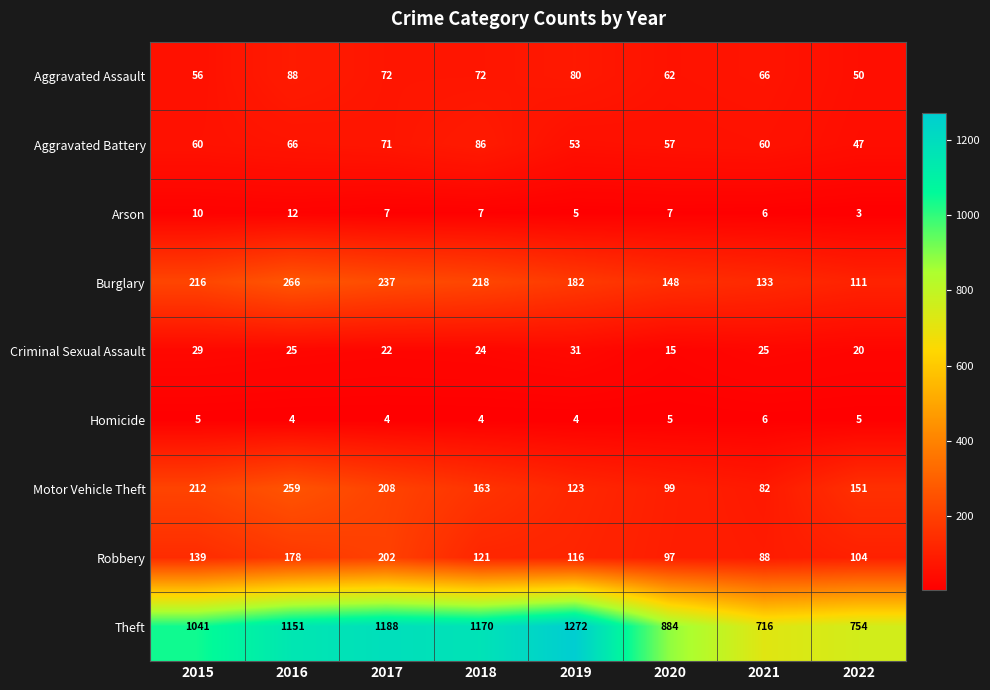

Where does the Criminal Sexual Assault series first go above 25?

2015